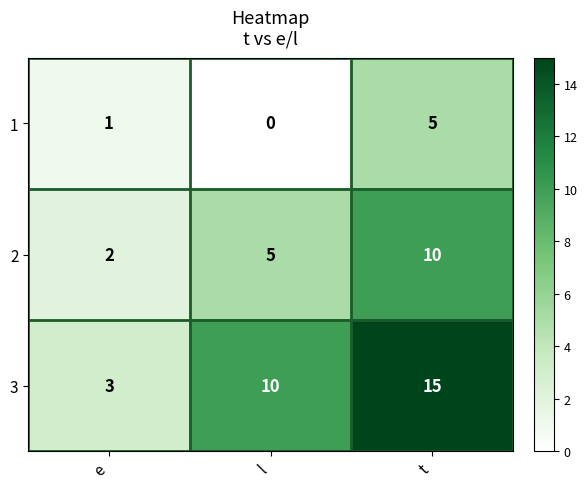

Count the number of data series in this chart.

3